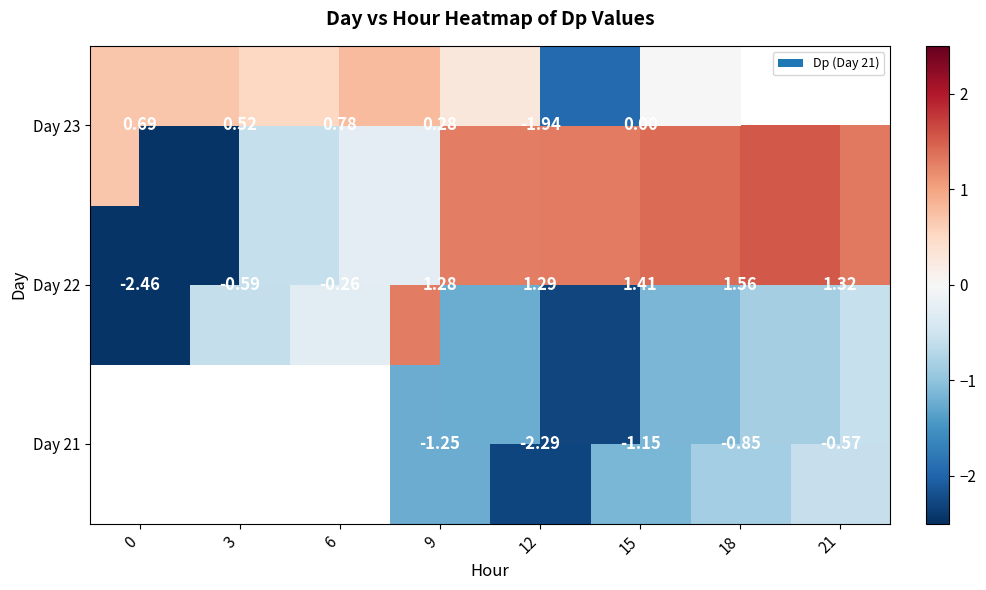

What is the difference between the second highest and minimum values in the Day 21 series?

1.4